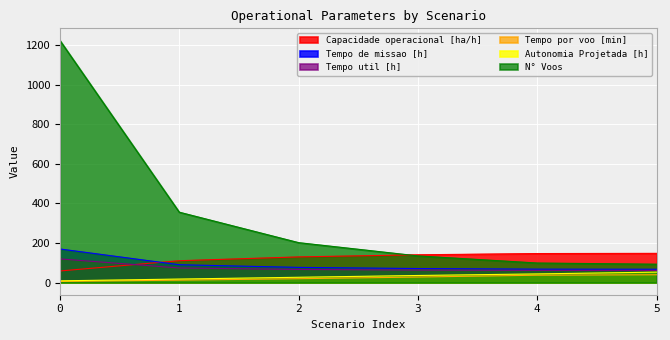

True or false: Tempo por voo [min] and Autonomia Projetada [h] intersect in this chart.

False